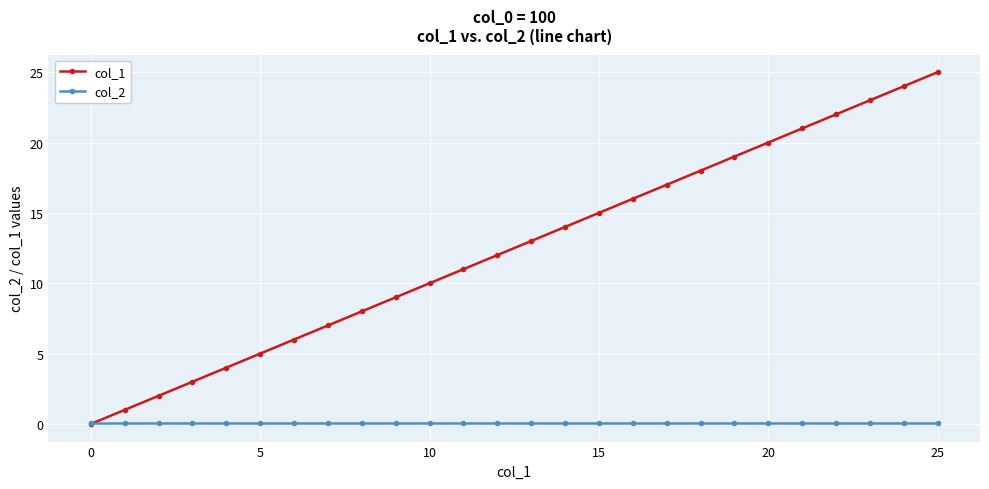

Which series has the largest range (max minus min)?

col_1